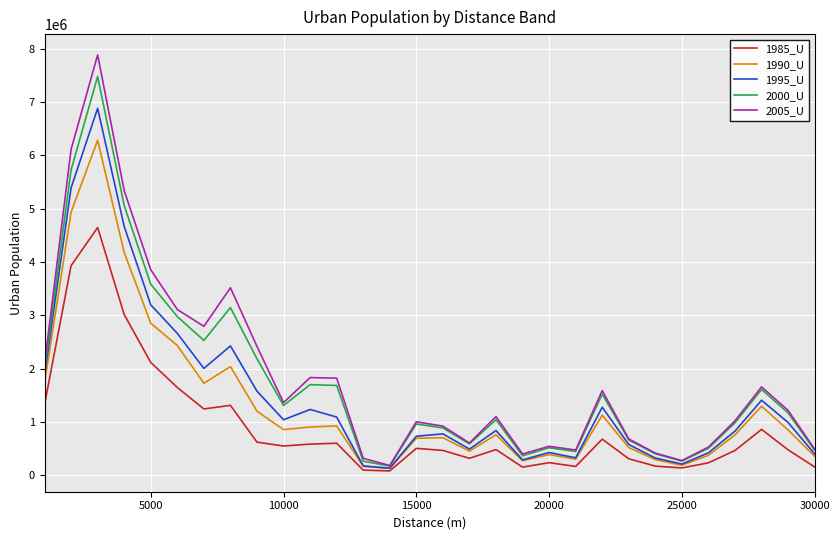

What is the greatest value displayed?

7882670